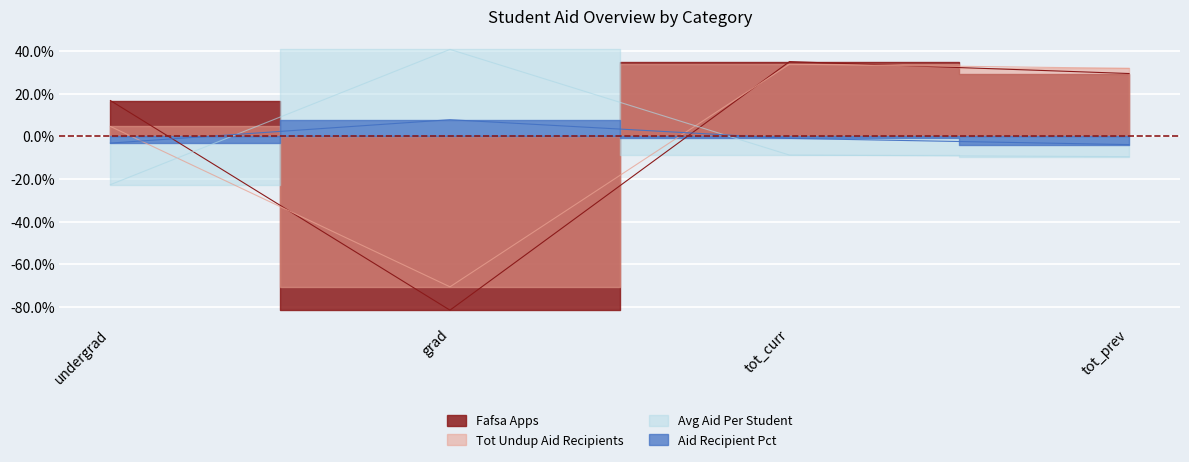

Which series has the widest spread of values?

fafsa_apps